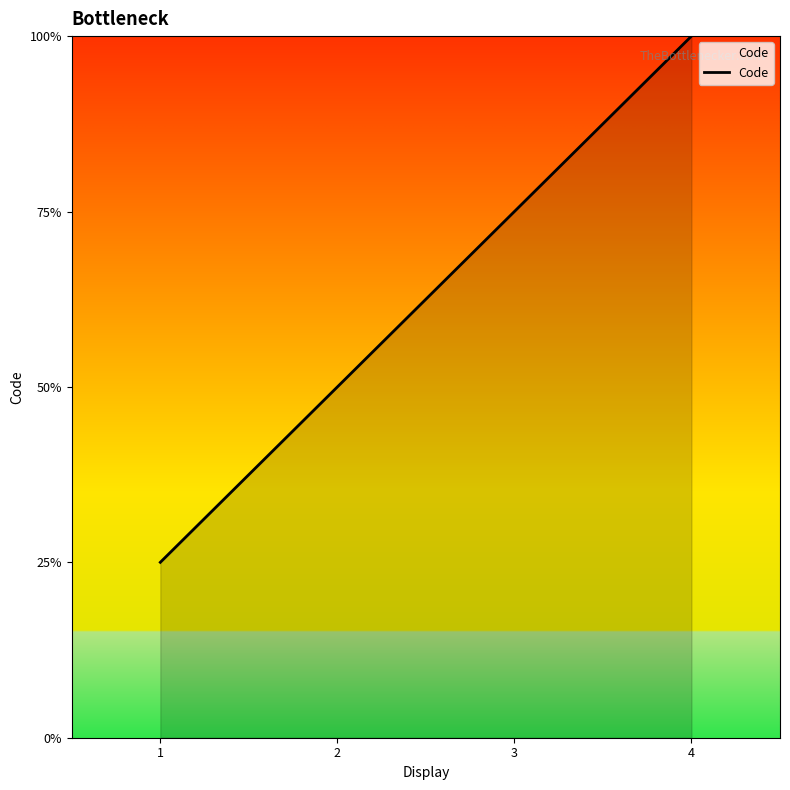

Does the chart display data point markers on the line(s)?

No